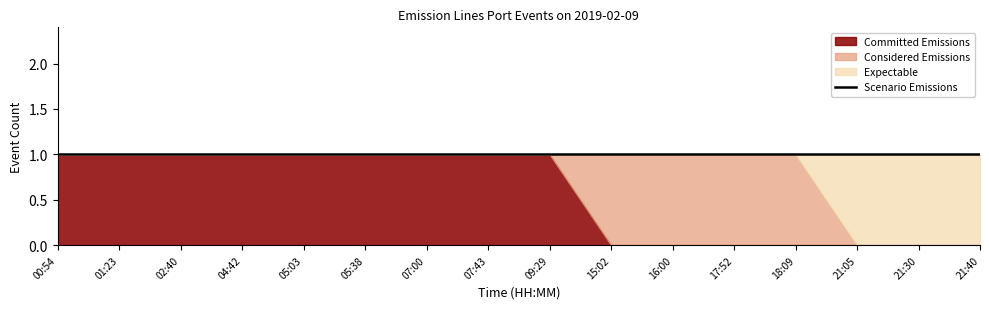

List the series in order of their peak value, lowest first.

Committed Emissions, Considered Emissions, Expectable, Scenario Emissions